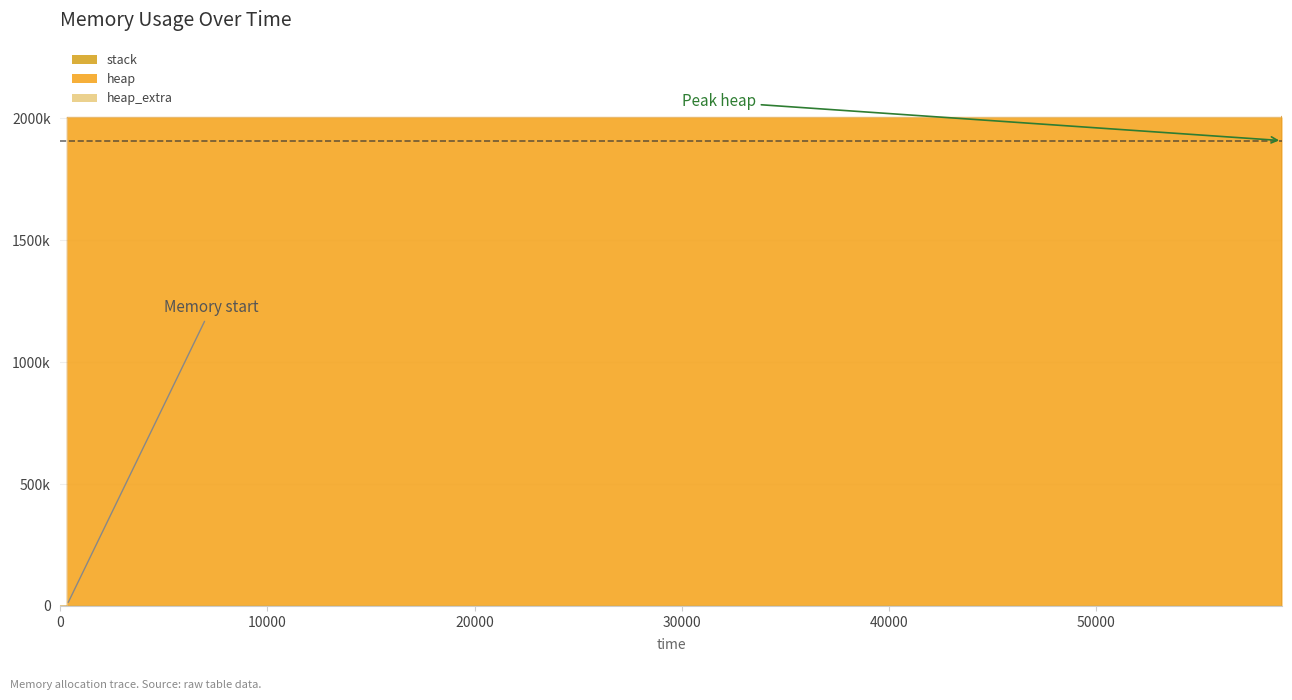

The heap series shows 3264263 at 58980. True or false?

False